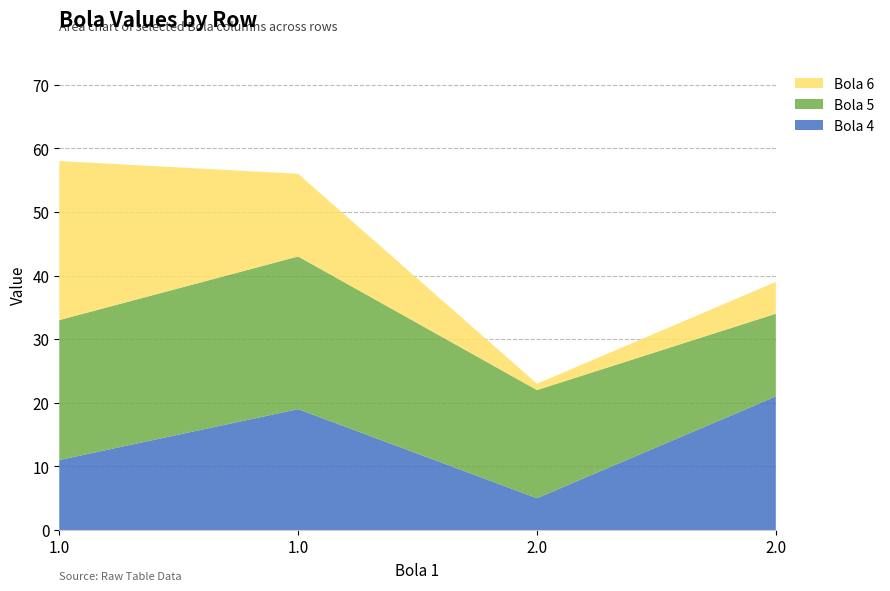

Reading left to right, list all the values displayed in this chart.

Bola 4: 11	19	5	21
Bola 5: 22	24	17	13
Bola 6: 25	13	1	5